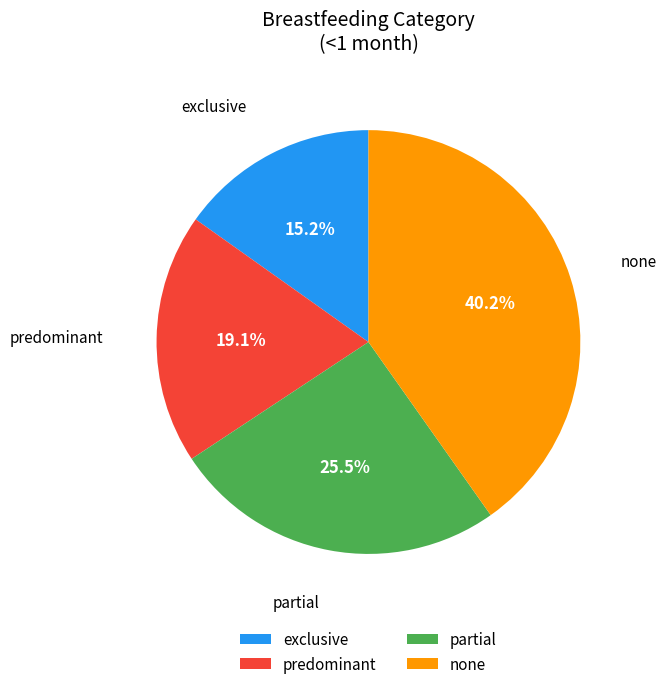

Rank the categories by value from lowest to highest.

exclusive, predominant, partial, none